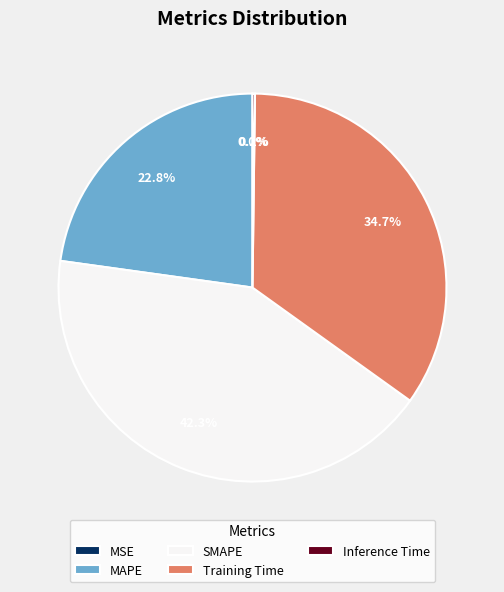

Does any single category account for the majority?

No